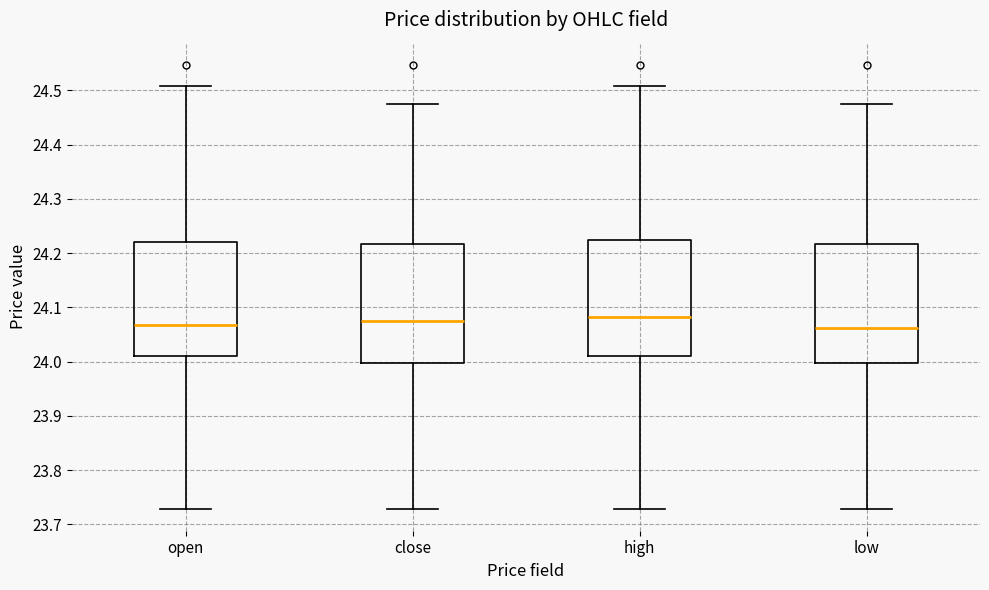

Reading left to right, read every box against the y-axis: the position of its median line, the range the box covers, and the ends of its whiskers. The values are not printed on the chart, so give them approximately, as read against the axis.

open: median 24.07, box 24.01 to 24.22, whiskers 23.73 to 24.51
close: median 24.07, box 24.00 to 24.22, whiskers 23.73 to 24.47
high: median 24.08, box 24.01 to 24.22, whiskers 23.73 to 24.51
low: median 24.06, box 24.00 to 24.22, whiskers 23.73 to 24.47